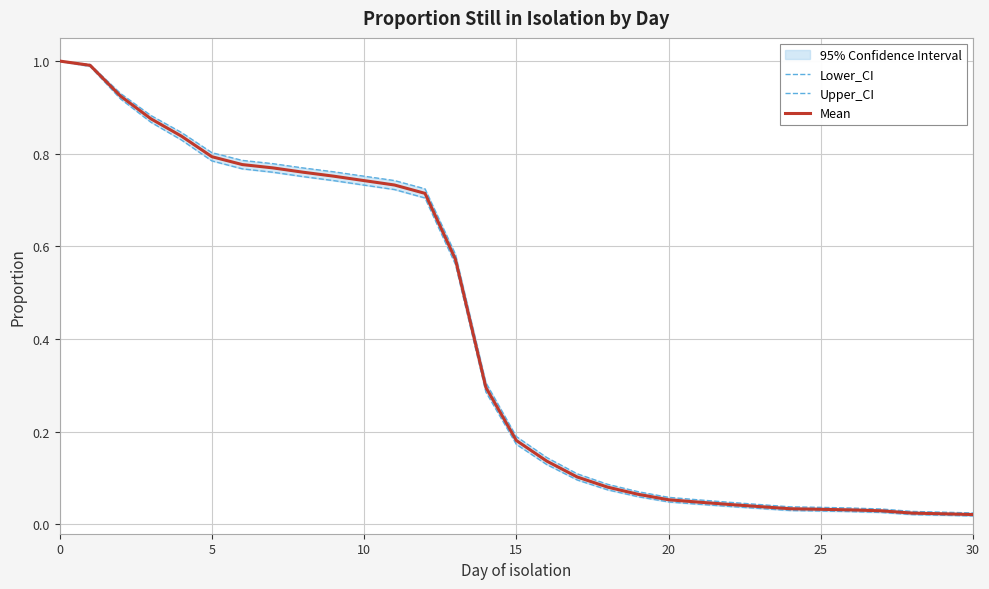

Rank the series at 10 from highest to lowest value.

Upper_CI, Mean, Lower_CI